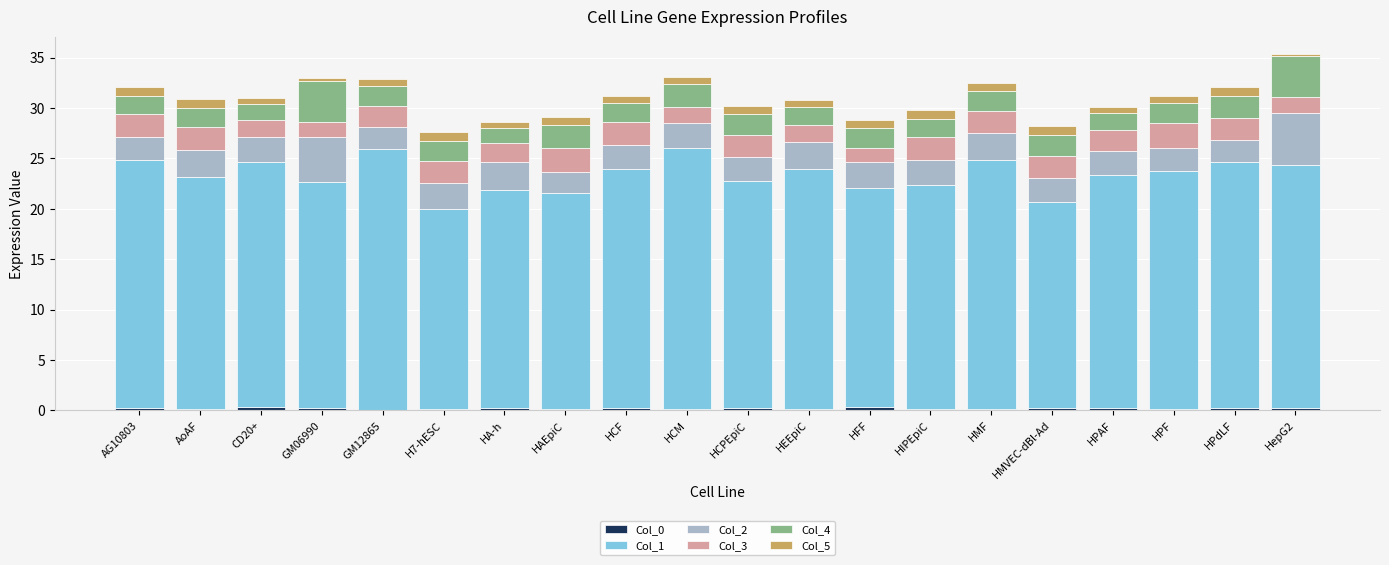

The Col_4 series shows 0.5 at HEEpiC. True or false?

False